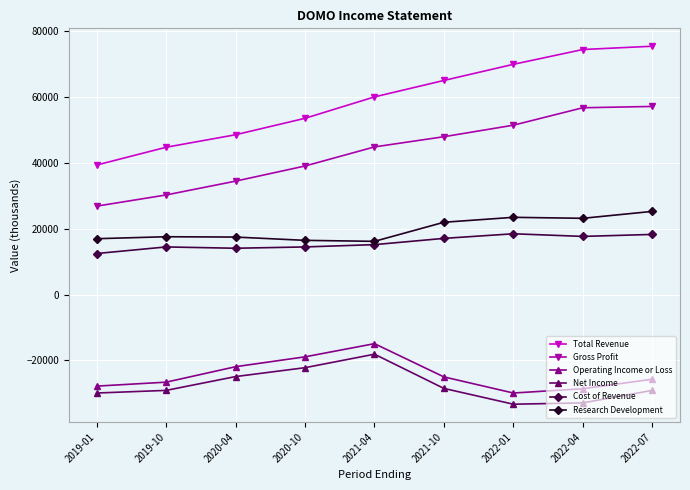

Which category has the lowest value in the Total Revenue series?

2019-01